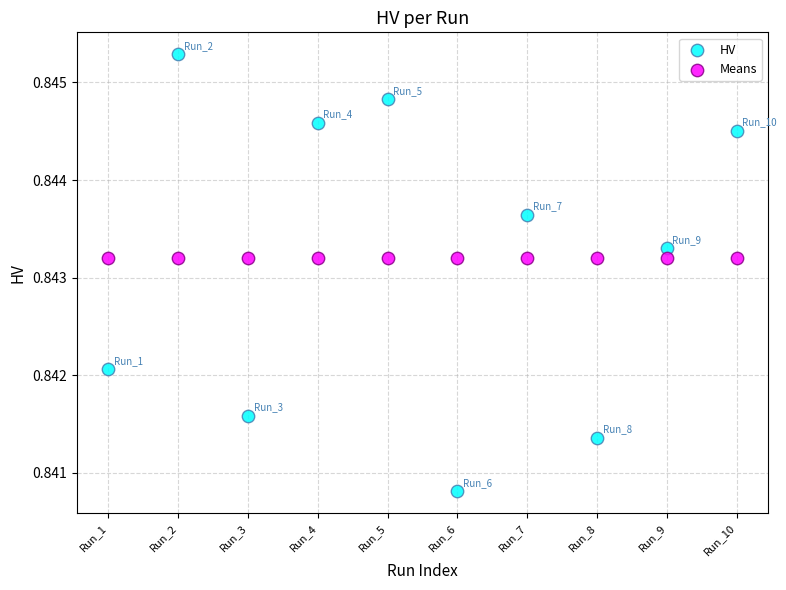

Which series reaches the minimum Y coordinate?

HV